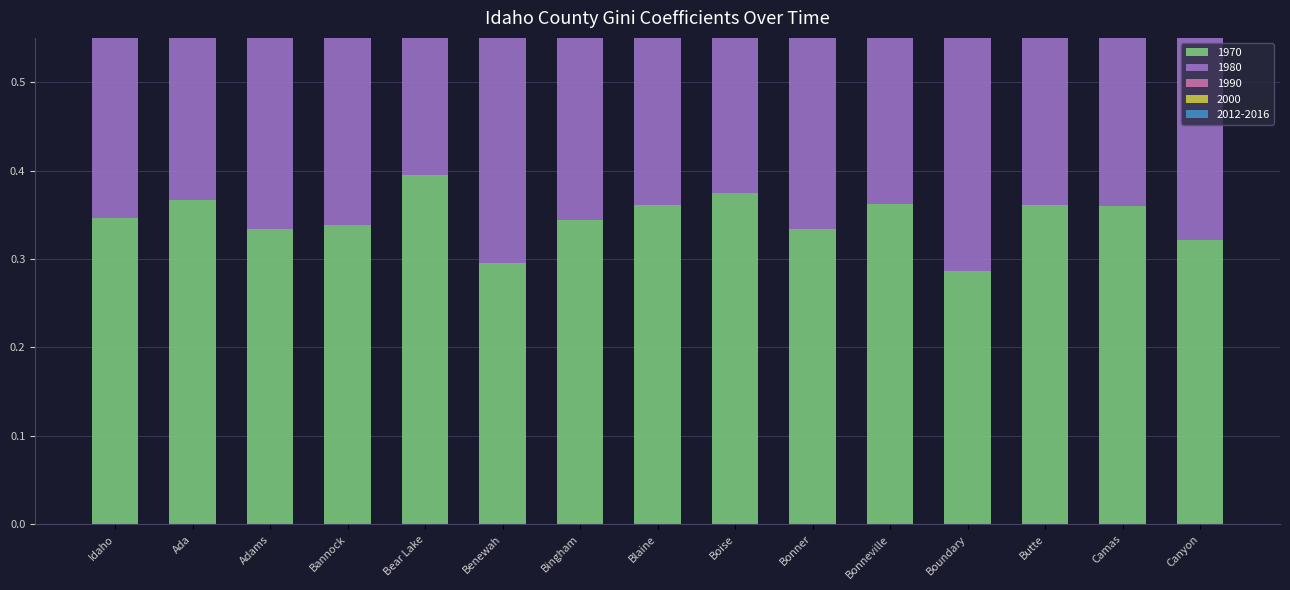

Count the number of data series in this chart.

5